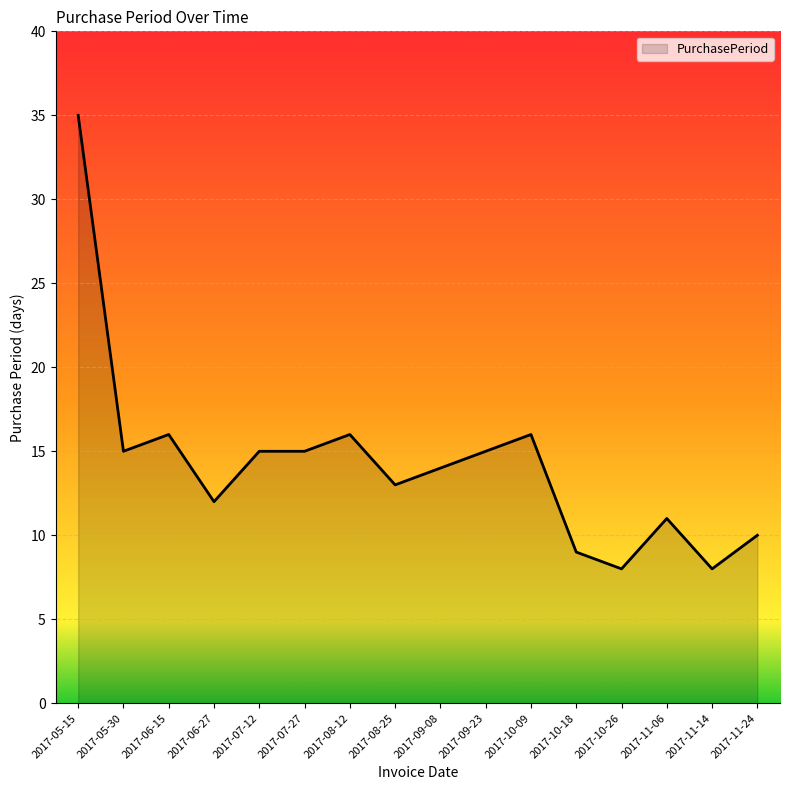

What is the approximate value at 2017-11-06?

11